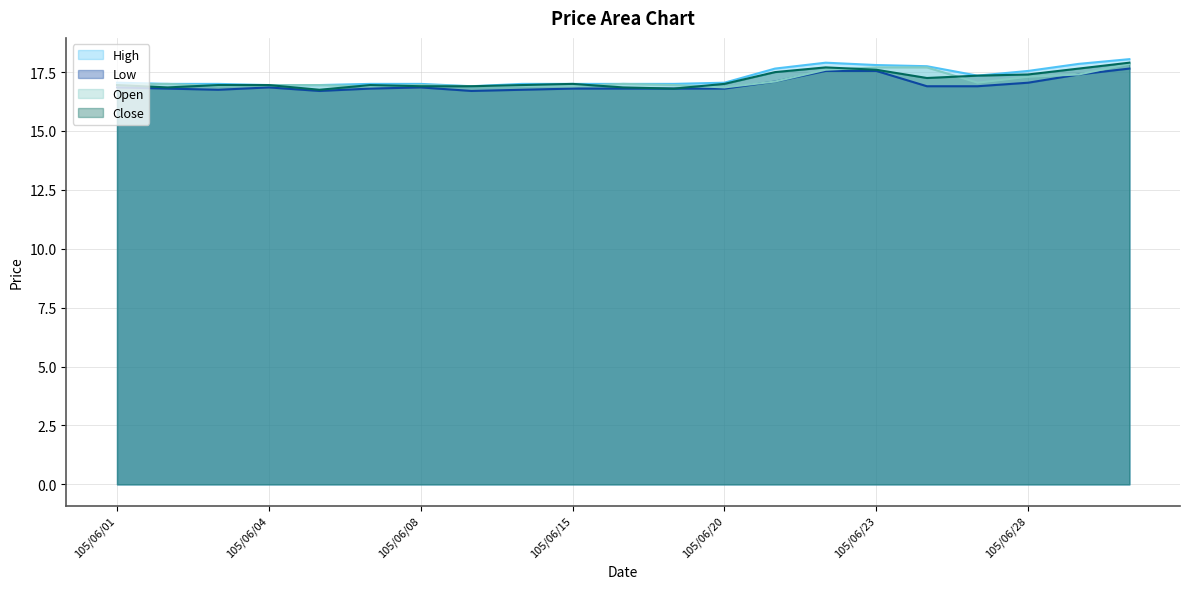

Where is Low nearest to the value 17?

105/06/28